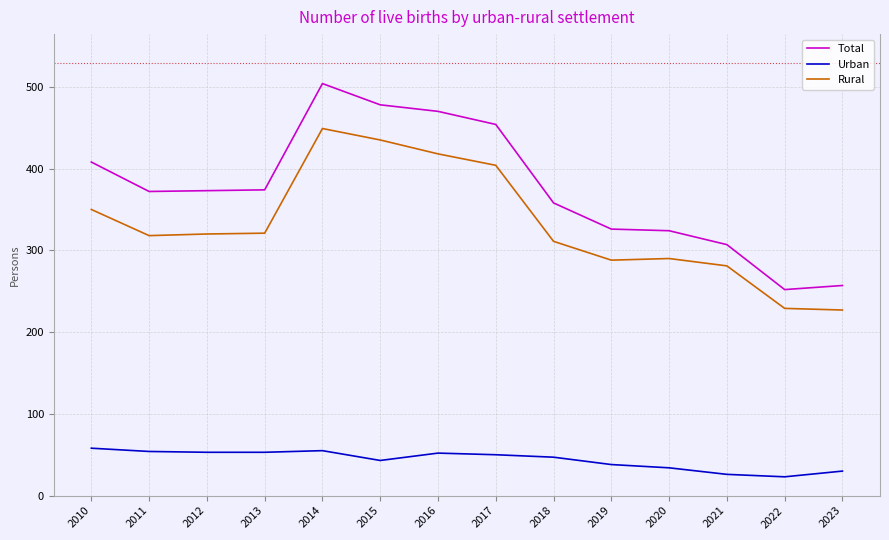

How many lines are shown in the chart?

3